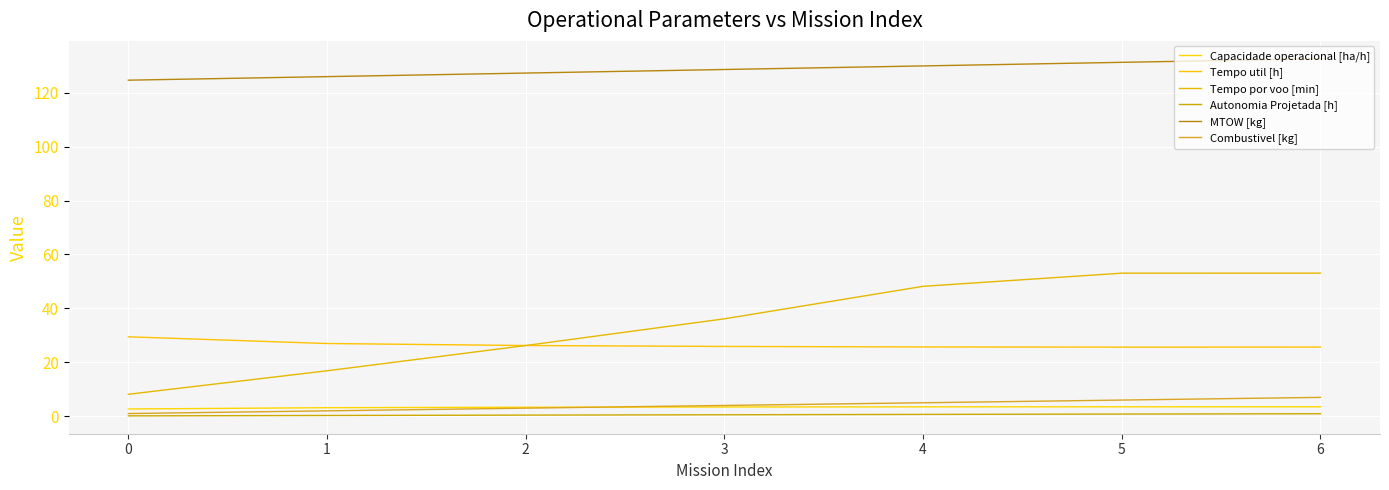

What are all the series names shown in the legend?

Capacidade operacional [ha/h], Tempo util [h], Tempo por voo [min], Autonomia Projetada [h], MTOW [kg], Combustivel [kg]